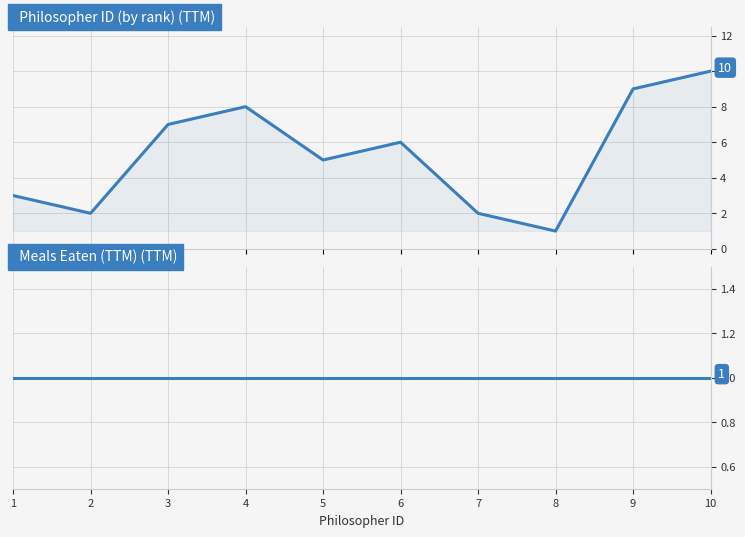

True or false: Philospher and Meals Eaten cross at least once.

False